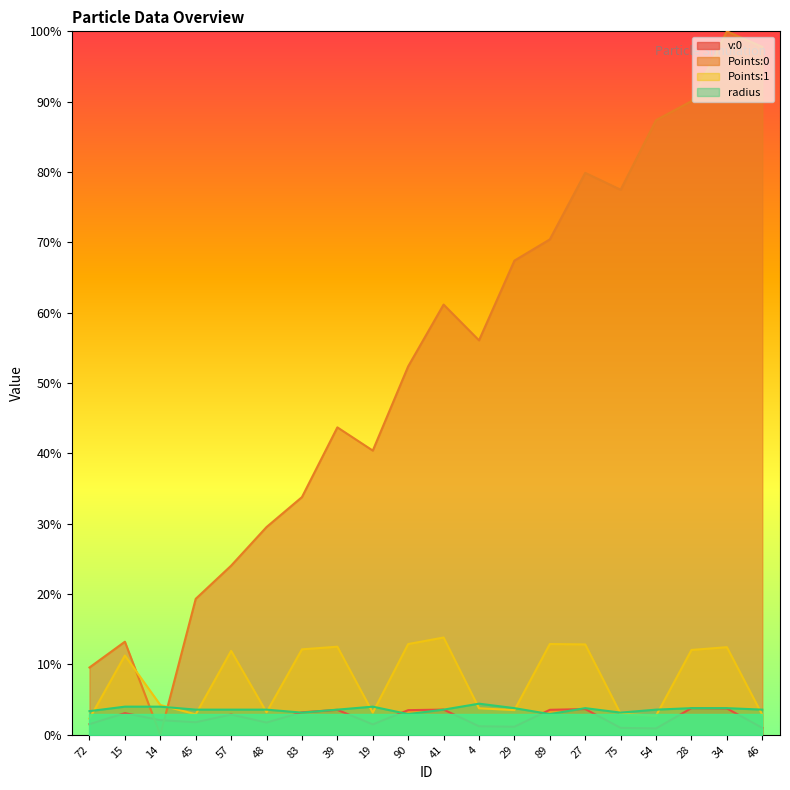

How many lines are shown in the chart?

4